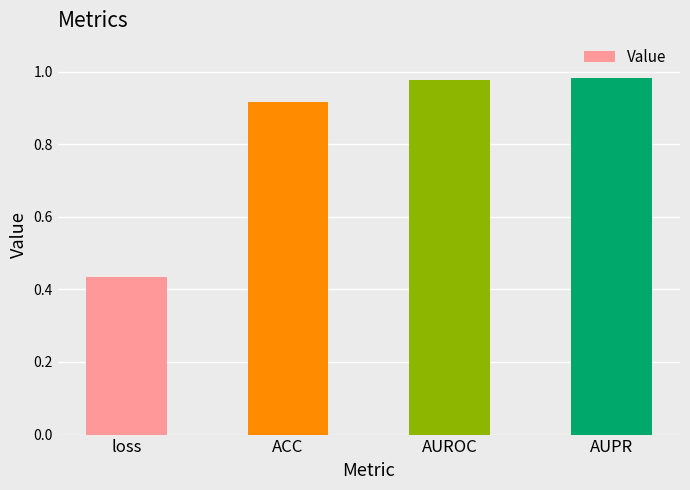

The value at ACC is 1.6. True or false?

False